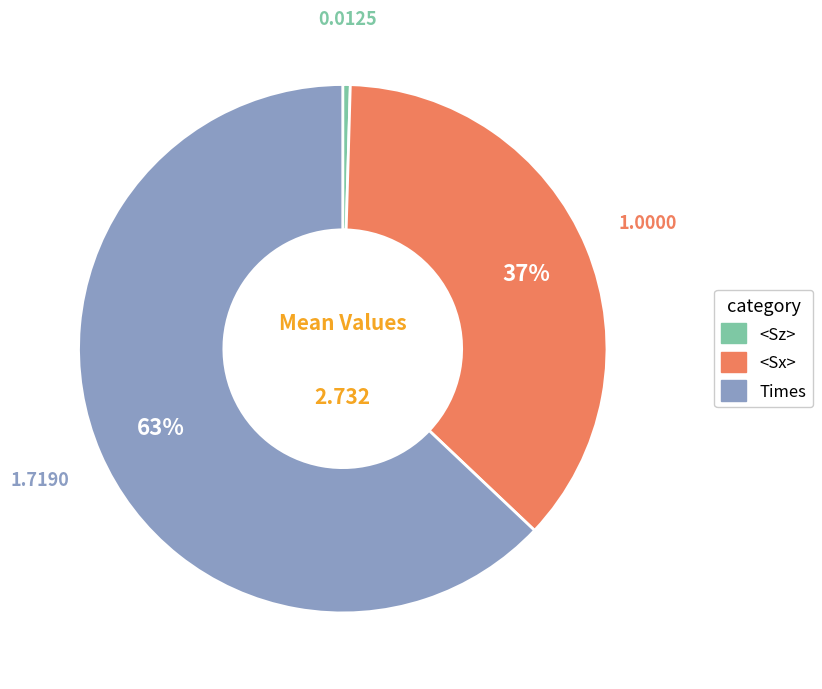

Is there a majority slice in this chart?

Yes